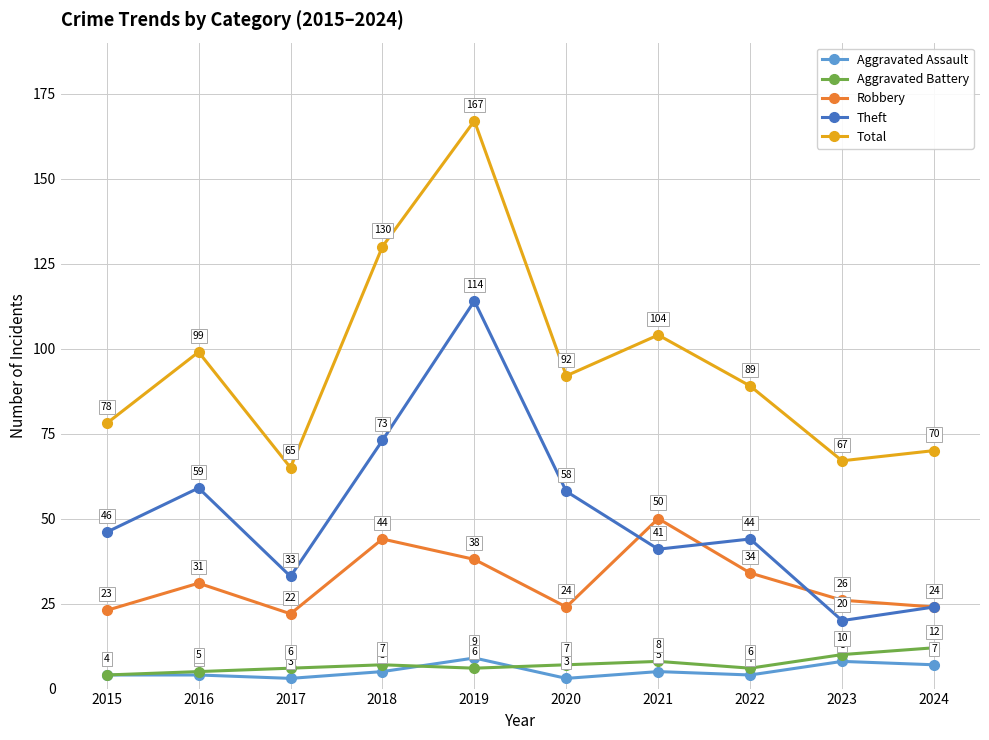

True or false: Aggravated Battery has more than 2 points higher than both neighbors.

False